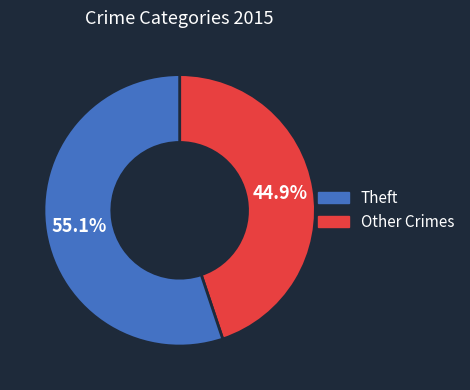

Does any single category account for the majority?

Yes